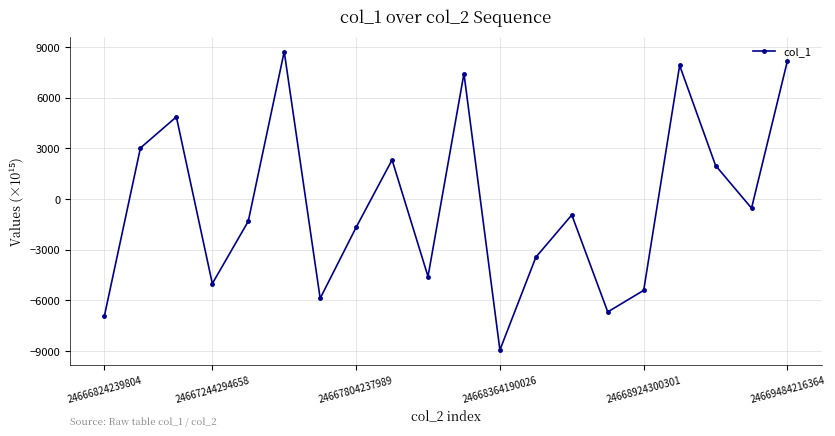

What is the average value?

-344.5